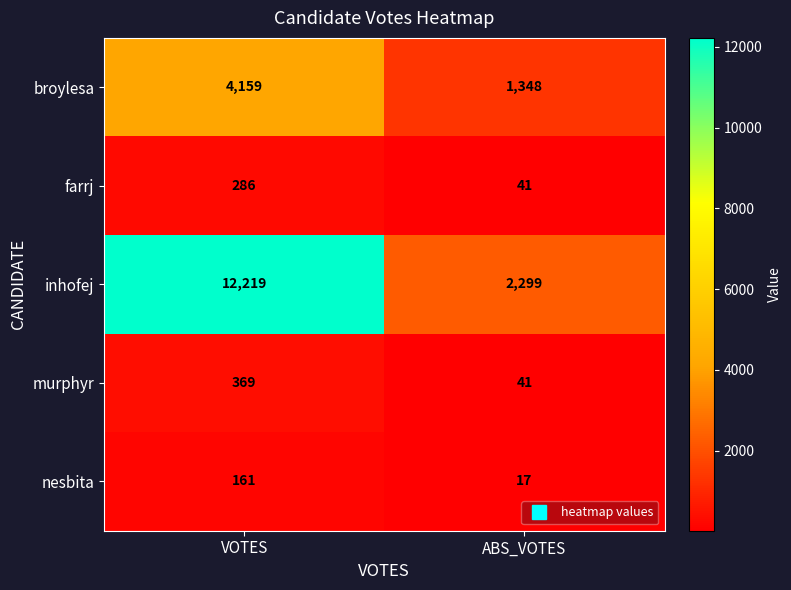

List the series in order of their peak value, lowest first.

nesbita, farrj, murphyr, broylesa, inhofej